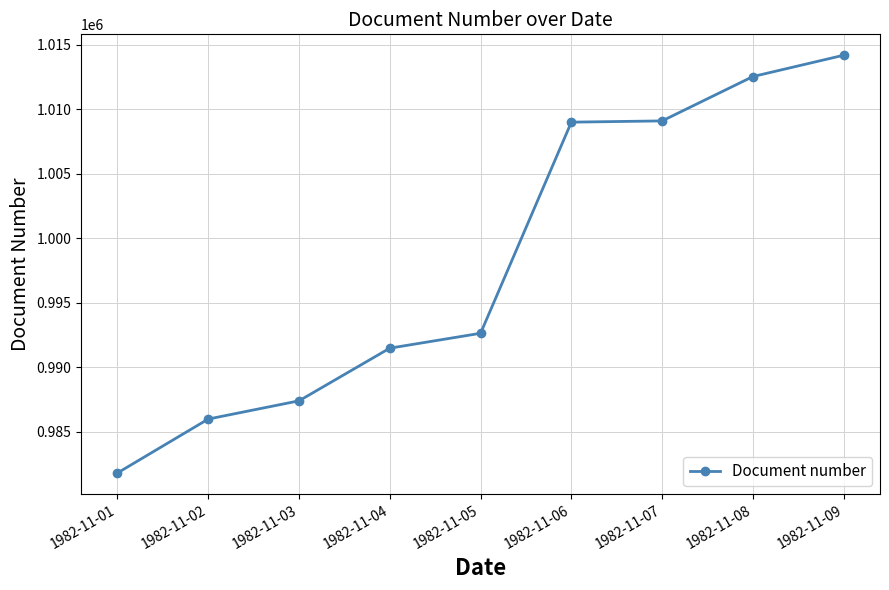

True or false: the data shows 1459083 at 1982-11-06.

False